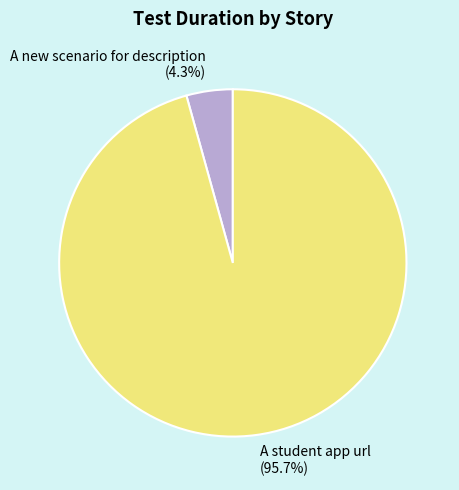

What portion of the pie excludes A student app url?

4.3%